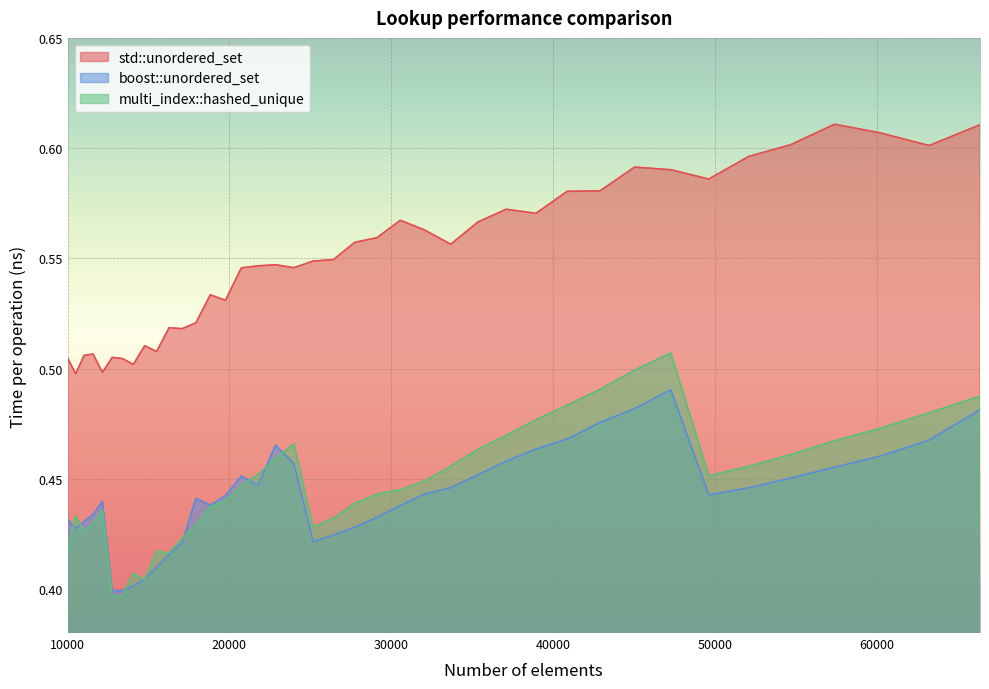

What is the sum of the multi_index::hashed_unique values at 23980 and 38930?

0.9